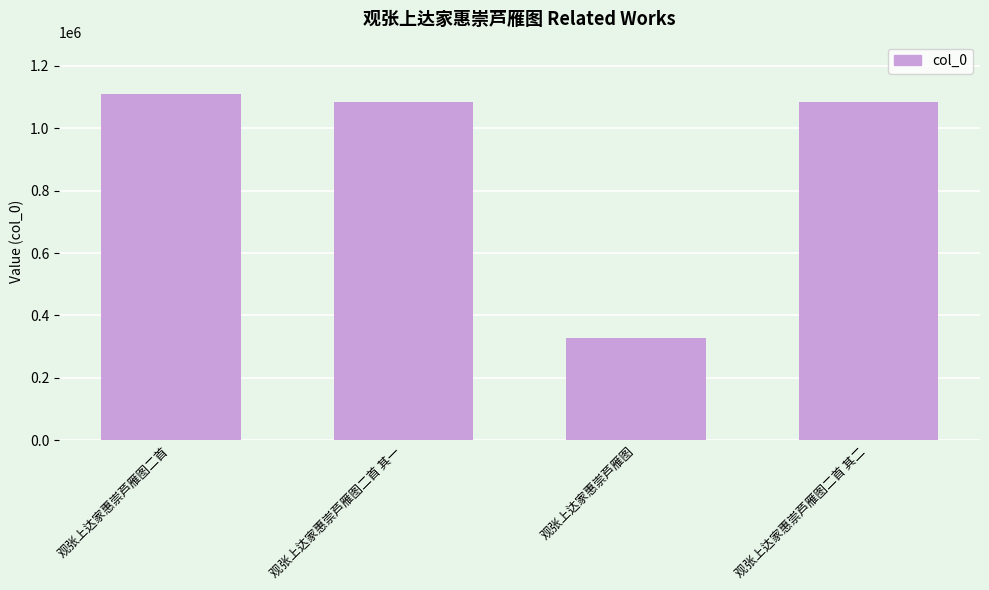

What is the value of the 4th bar from the left?

1083288